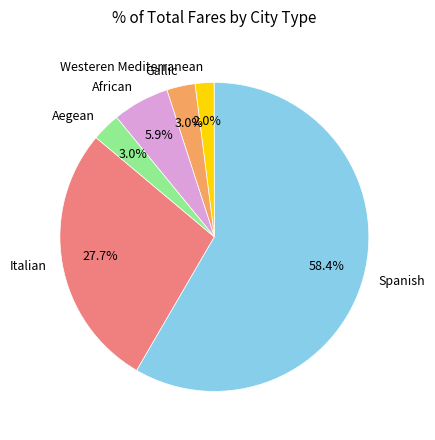

True or false: Aegean accounts for 3% of the total.

True